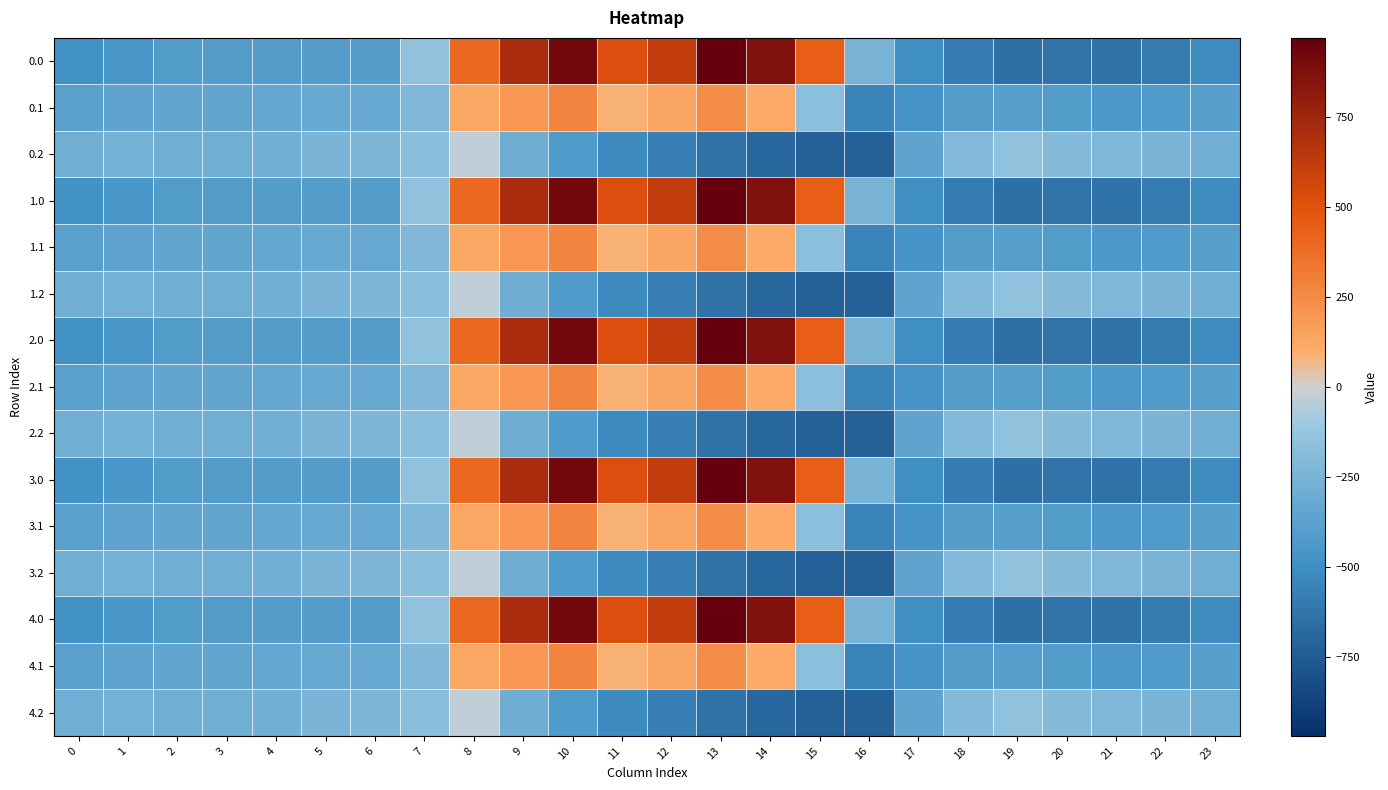

Reading left to right, what are all the values shown in this chart?

0.0: 0=-482.0	1=-449.5	2=-410.3	3=-404.4	4=-404.9	5=-403.8	6=-408.0	7=-150.1	8=395.3	9=716.9	10=916.2	11=516.0	12=619.4	13=962.7	14=870.3	15=443.0	16=-250.9	17=-494.8	18=-586.7	19=-649.2	20=-629.9	21=-638.4	22=-592.3	23=-511.3
0.1: 0=-384.6	1=-361.1	2=-347.9	3=-342.7	4=-339.6	5=-325.7	6=-332.2	7=-217.1	8=125.2	9=191.1	10=274.1	11=87.0	12=134.6	13=241.5	14=113.7	15=-173.1	16=-547.3	17=-466.6	18=-405.4	19=-400.2	20=-414.5	21=-432.4	22=-419.9	23=-399.4
0.2: 0=-287.1	1=-272.7	2=-285.5	3=-281.0	4=-274.4	5=-245.0	6=-228.8	7=-176.6	8=-35.3	9=-288.5	10=-423.5	11=-520.6	12=-571.2	13=-640.4	14=-687.4	15=-725.8	16=-726.6	17=-362.4	18=-210.0	19=-151.0	20=-199.2	21=-226.4	22=-247.4	23=-287.5
1.0: 0=-482.0	1=-449.5	2=-410.3	3=-404.4	4=-404.9	5=-403.8	6=-408.0	7=-150.1	8=395.3	9=716.9	10=916.2	11=516.0	12=619.4	13=962.7	14=870.3	15=443.0	16=-250.9	17=-494.8	18=-586.7	19=-649.2	20=-629.9	21=-638.4	22=-592.3	23=-511.3
1.1: 0=-384.6	1=-361.1	2=-347.9	3=-342.7	4=-339.6	5=-325.7	6=-332.2	7=-217.1	8=125.2	9=191.1	10=274.1	11=87.0	12=134.6	13=241.5	14=113.7	15=-173.1	16=-547.3	17=-466.6	18=-405.4	19=-400.2	20=-414.5	21=-432.4	22=-419.9	23=-399.4
1.2: 0=-287.1	1=-272.7	2=-285.5	3=-281.0	4=-274.4	5=-245.0	6=-228.8	7=-176.6	8=-35.3	9=-288.5	10=-423.5	11=-520.6	12=-571.2	13=-640.4	14=-687.4	15=-725.8	16=-726.6	17=-362.4	18=-210.0	19=-151.0	20=-199.2	21=-226.4	22=-247.4	23=-287.5
2.0: 0=-482.0	1=-449.5	2=-410.3	3=-404.4	4=-404.9	5=-403.8	6=-408.0	7=-150.1	8=395.3	9=716.9	10=916.2	11=516.0	12=619.4	13=962.7	14=870.3	15=443.0	16=-250.9	17=-494.8	18=-586.7	19=-649.2	20=-629.9	21=-638.4	22=-592.3	23=-511.3
2.1: 0=-384.6	1=-361.1	2=-347.9	3=-342.7	4=-339.6	5=-325.7	6=-332.2	7=-217.1	8=125.2	9=191.1	10=274.1	11=87.0	12=134.6	13=241.5	14=113.7	15=-173.1	16=-547.3	17=-466.6	18=-405.4	19=-400.2	20=-414.5	21=-432.4	22=-419.9	23=-399.4
2.2: 0=-287.1	1=-272.7	2=-285.5	3=-281.0	4=-274.4	5=-245.0	6=-228.8	7=-176.6	8=-35.3	9=-288.5	10=-423.5	11=-520.6	12=-571.2	13=-640.4	14=-687.4	15=-725.8	16=-726.6	17=-362.4	18=-210.0	19=-151.0	20=-199.2	21=-226.4	22=-247.4	23=-287.5
3.0: 0=-482.0	1=-449.5	2=-410.3	3=-404.4	4=-404.9	5=-403.8	6=-408.0	7=-150.1	8=395.3	9=716.9	10=916.2	11=516.0	12=619.4	13=962.7	14=870.3	15=443.0	16=-250.9	17=-494.8	18=-586.7	19=-649.2	20=-629.9	21=-638.4	22=-592.3	23=-511.3
3.1: 0=-384.6	1=-361.1	2=-347.9	3=-342.7	4=-339.6	5=-325.7	6=-332.2	7=-217.1	8=125.2	9=191.1	10=274.1	11=87.0	12=134.6	13=241.5	14=113.7	15=-173.1	16=-547.3	17=-466.6	18=-405.4	19=-400.2	20=-414.5	21=-432.4	22=-419.9	23=-399.4
3.2: 0=-287.1	1=-272.7	2=-285.5	3=-281.0	4=-274.4	5=-245.0	6=-228.8	7=-176.6	8=-35.3	9=-288.5	10=-423.5	11=-520.6	12=-571.2	13=-640.4	14=-687.4	15=-725.8	16=-726.6	17=-362.4	18=-210.0	19=-151.0	20=-199.2	21=-226.4	22=-247.4	23=-287.5
4.0: 0=-482.0	1=-449.5	2=-410.3	3=-404.4	4=-404.9	5=-403.8	6=-408.0	7=-150.1	8=395.3	9=716.9	10=916.2	11=516.0	12=619.4	13=962.7	14=870.3	15=443.0	16=-250.9	17=-494.8	18=-586.7	19=-649.2	20=-629.9	21=-638.4	22=-592.3	23=-511.3
4.1: 0=-384.6	1=-361.1	2=-347.9	3=-342.7	4=-339.6	5=-325.7	6=-332.2	7=-217.1	8=125.2	9=191.1	10=274.1	11=87.0	12=134.6	13=241.5	14=113.7	15=-173.1	16=-547.3	17=-466.6	18=-405.4	19=-400.2	20=-414.5	21=-432.4	22=-419.9	23=-399.4
4.2: 0=-287.1	1=-272.7	2=-285.5	3=-281.0	4=-274.4	5=-245.0	6=-228.8	7=-176.6	8=-35.3	9=-288.5	10=-423.5	11=-520.6	12=-571.2	13=-640.4	14=-687.4	15=-725.8	16=-726.6	17=-362.4	18=-210.0	19=-151.0	20=-199.2	21=-226.4	22=-247.4	23=-287.5